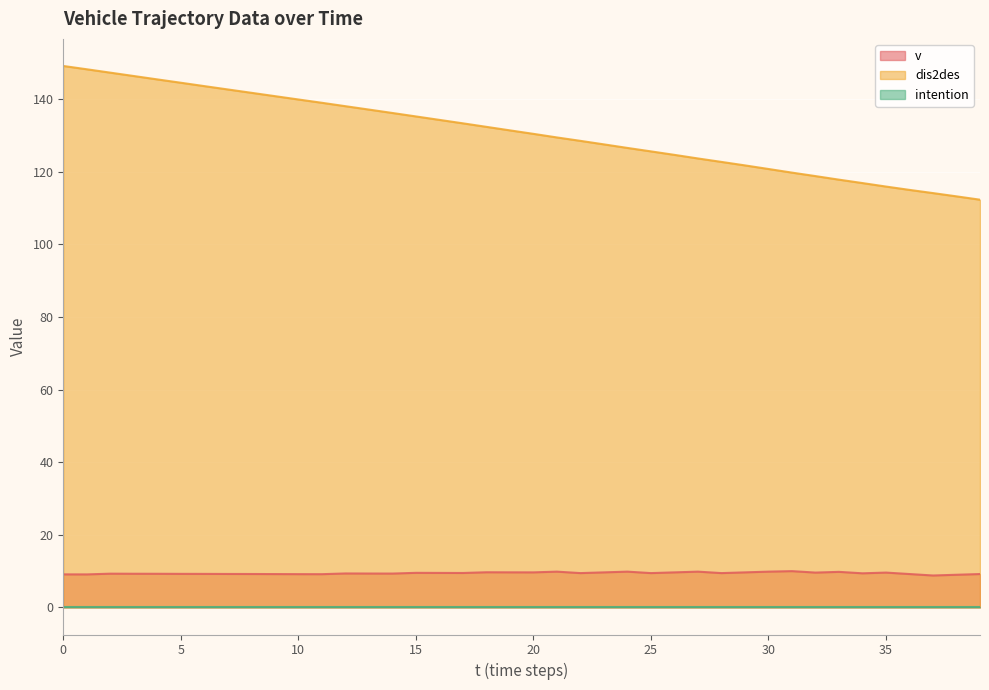

What is the maximum value for dis2des?

149.2